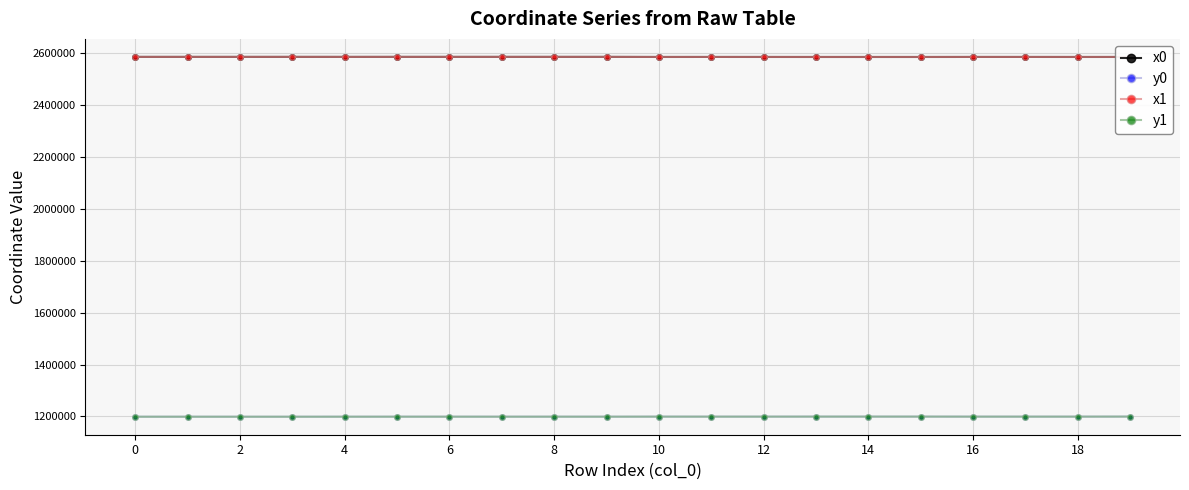

True or false: x0 and y1 intersect in this chart.

False